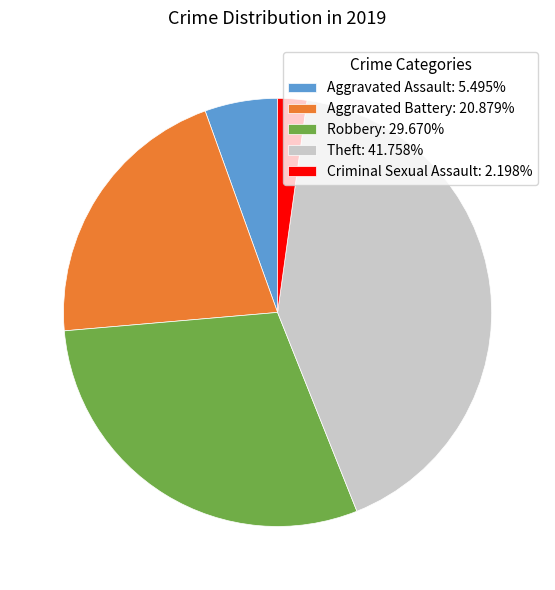

Is the sum of Aggravated Assault: 5.495% and Aggravated Battery: 20.879% greater than half?

No